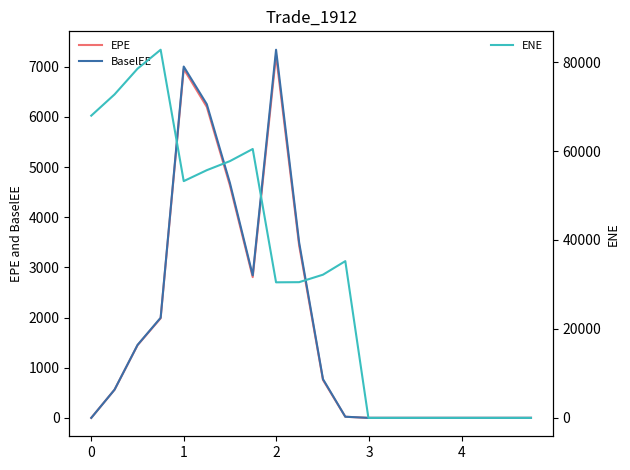

What is the highest value of the EPE series?

7231.4